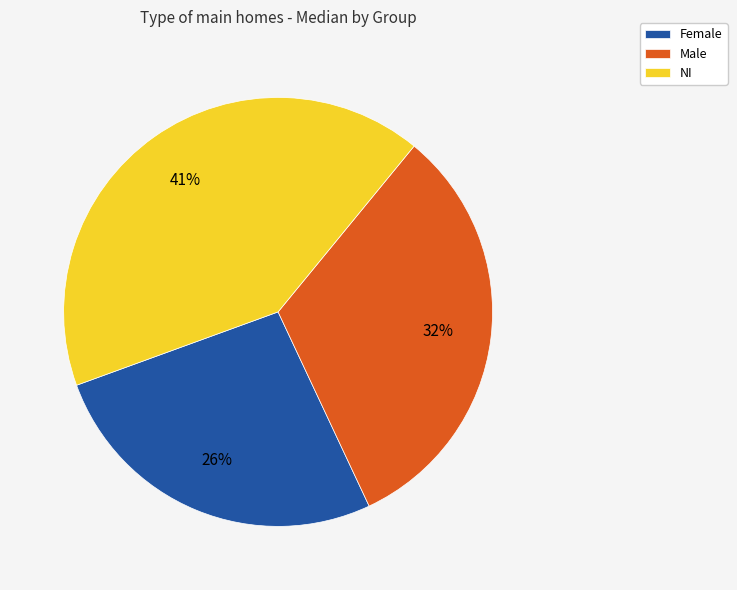

Do Male and Female together represent more than half of the pie?

Yes